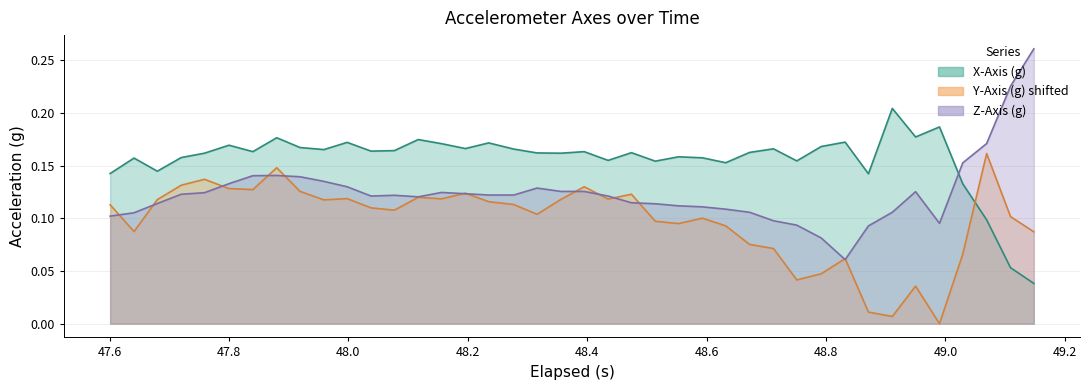

Which series has the largest range (max minus min)?

Z-Axis (g)